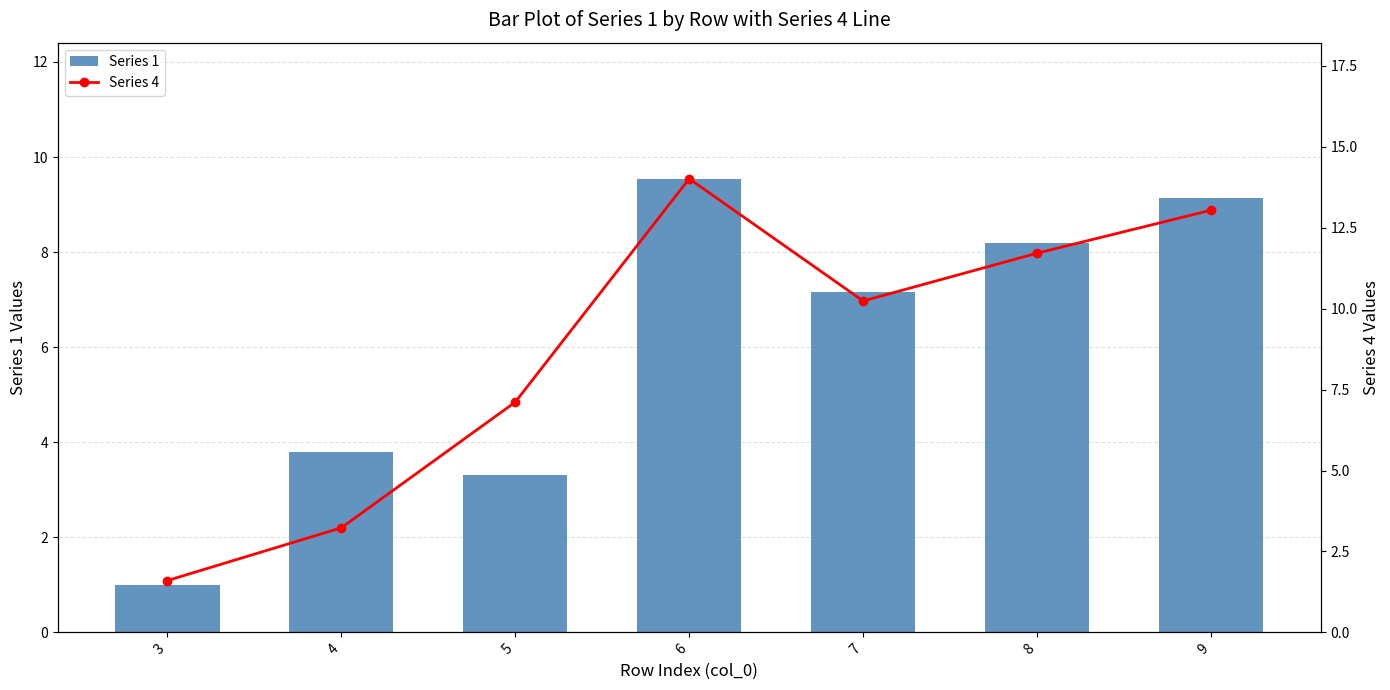

What is the average value of the Series 4 series?

8.7